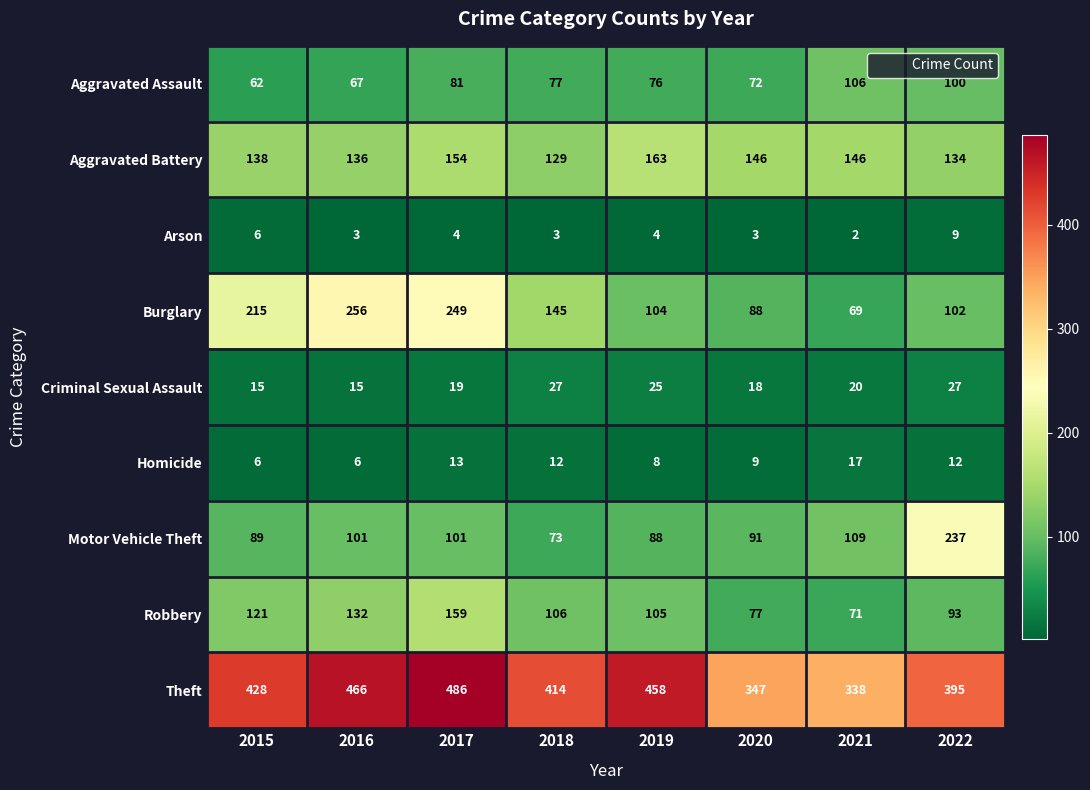

Which label corresponds to the smallest value in the chart?

2021